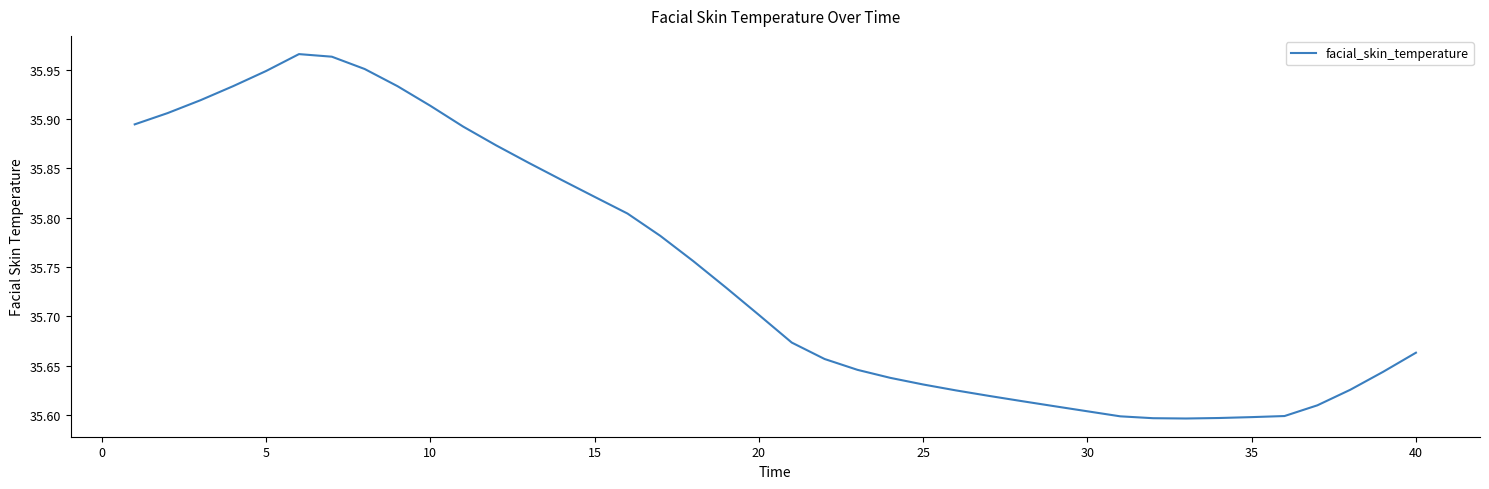

True or false: the data shows 51.4 at 30.

False